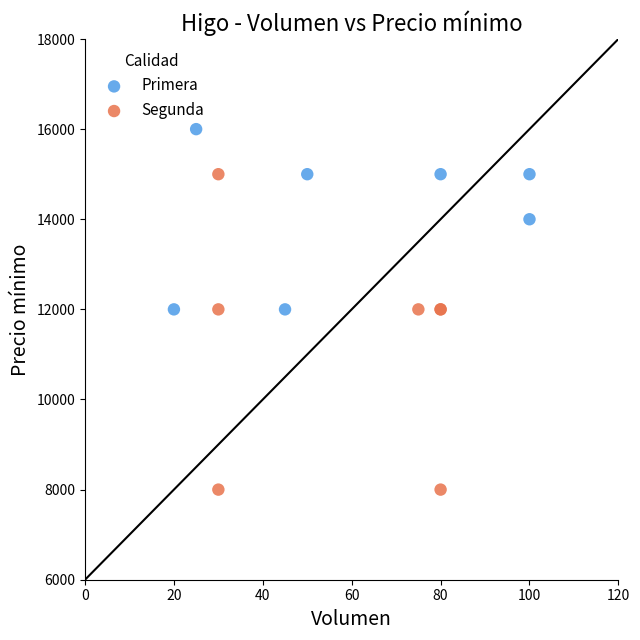

What are all the series names shown in the legend?

Primera, Segunda